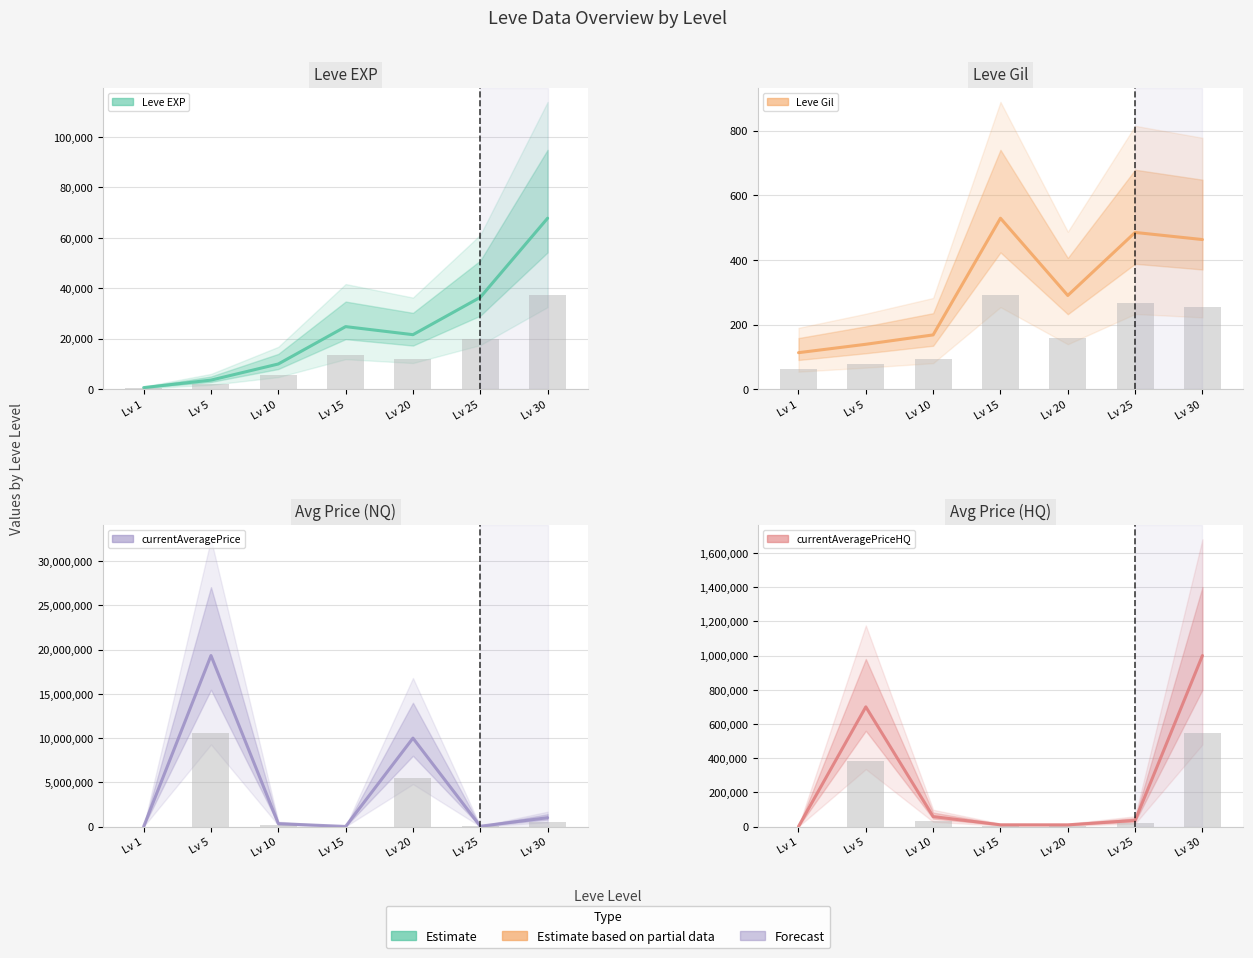

Rank the categories by currentAveragePriceHQ (estimate) value from highest to lowest.

Lv 30, Lv 5, Lv 10, Lv 25, Lv 15, Lv 20, Lv 1